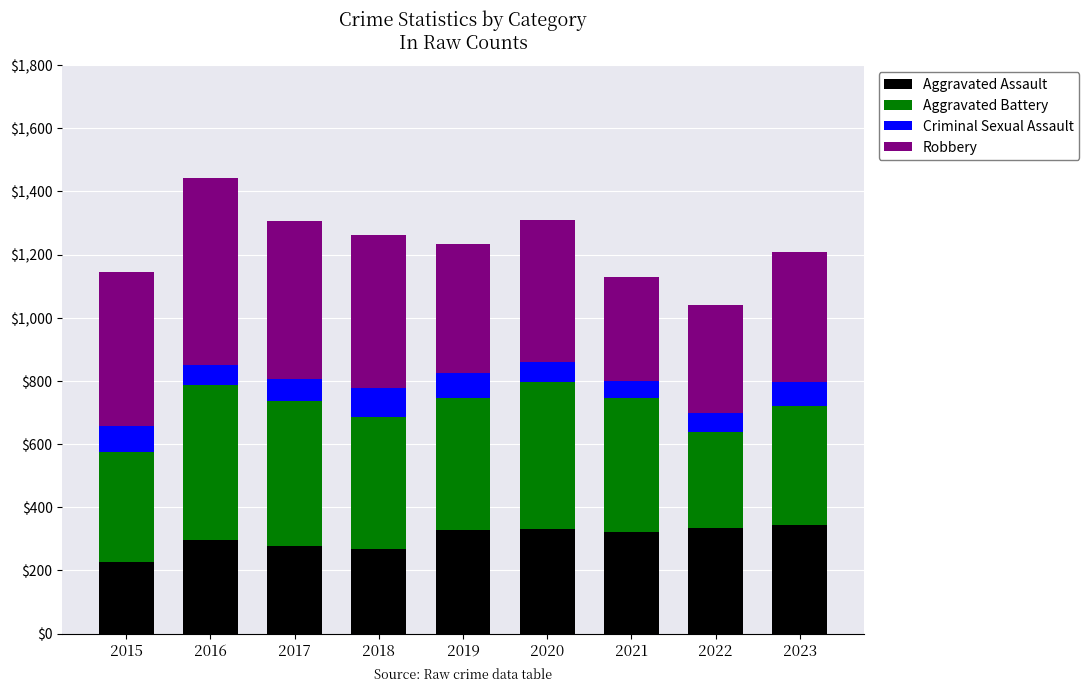

What is the sum of the Aggravated Assault values at 2020 and 2018?

597